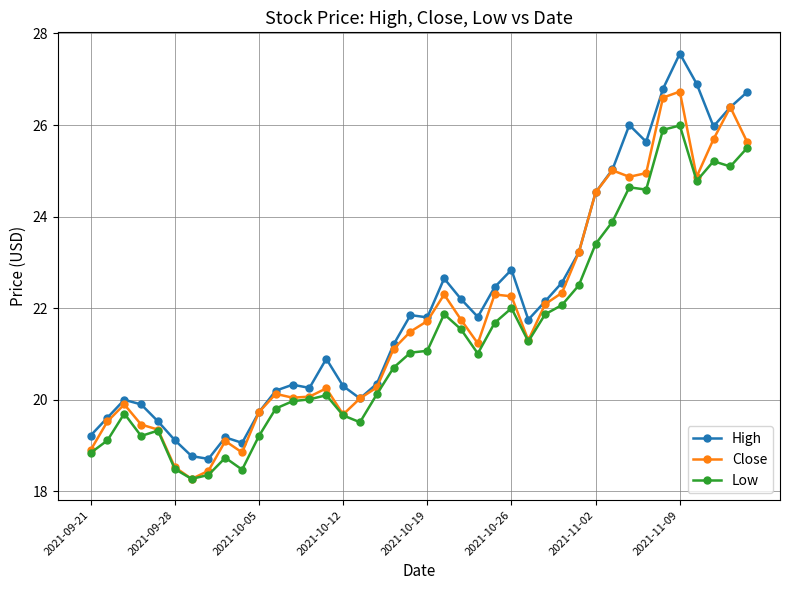

True or false: High has more than 0 points higher than both neighbors.

True